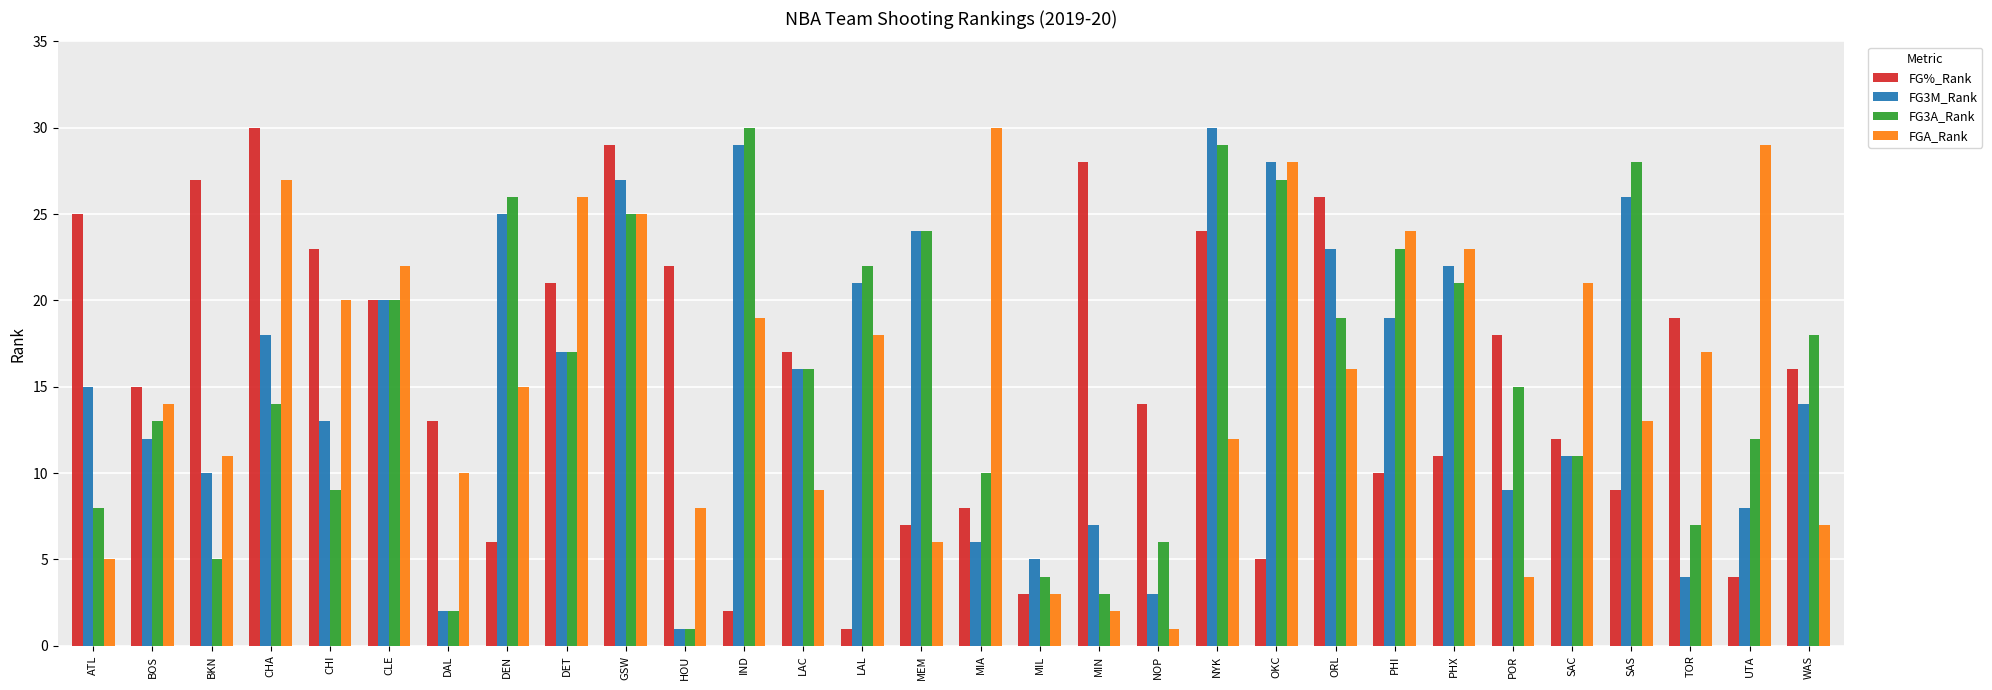

What is the minimum value shown in the chart?

1